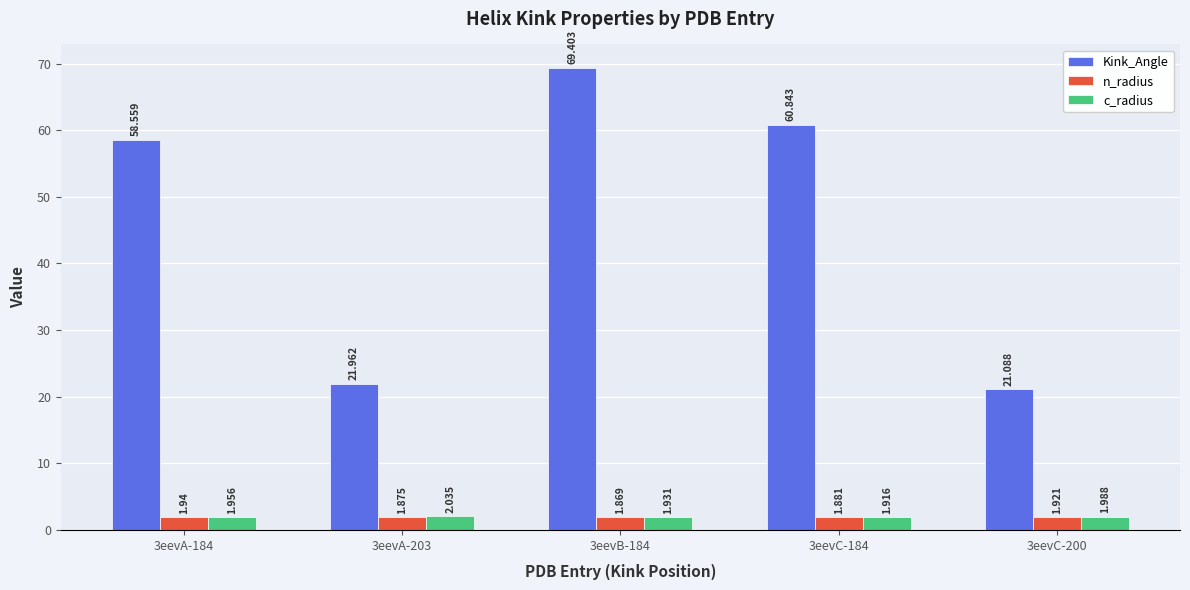

At which category does the chart reach its minimum across all series?

3eevB-184